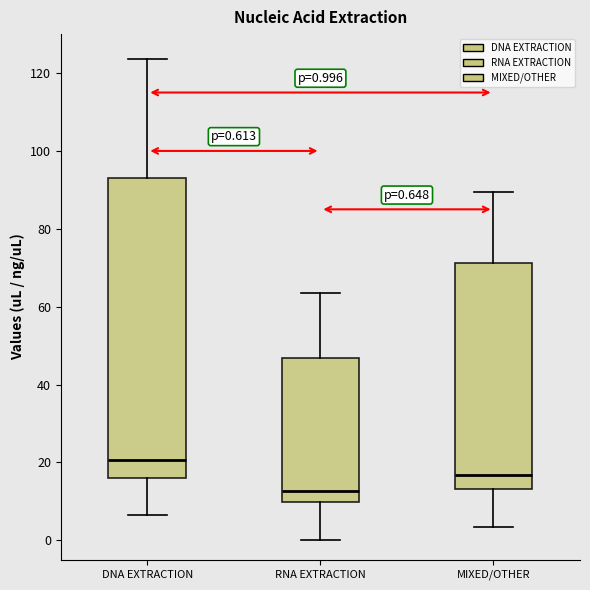

Which box has the highest median line?

DNA EXTRACTION